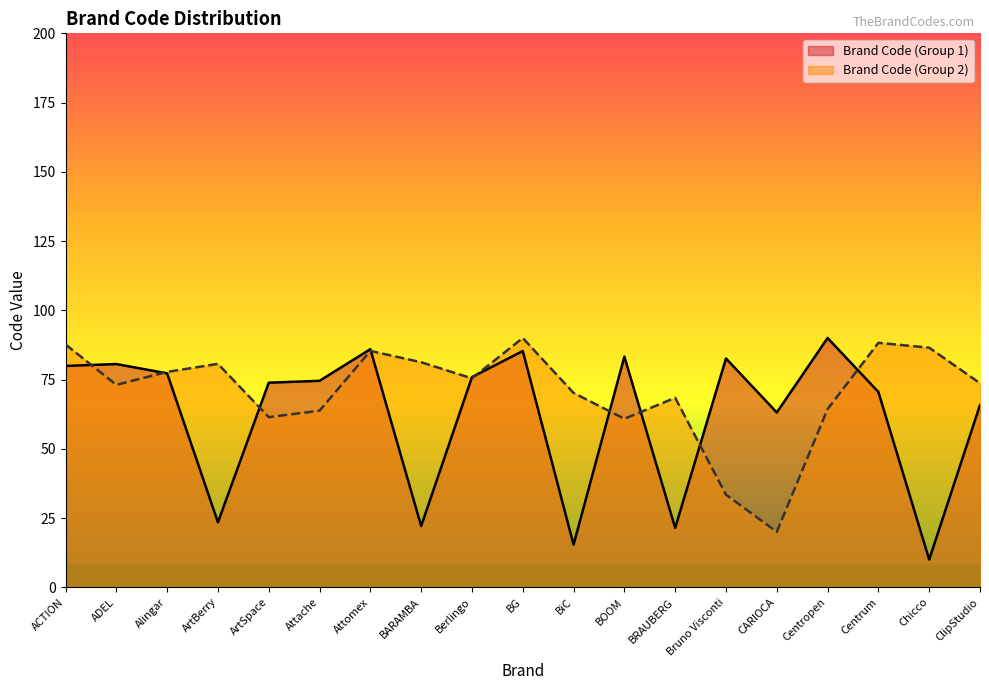

Which series has the widest spread of values?

Brand Code (Group 1)